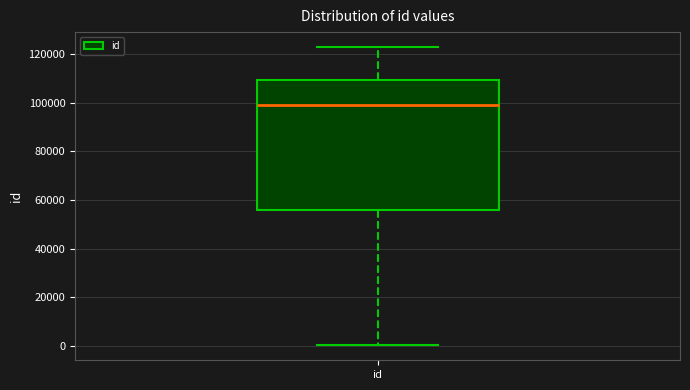

Where is the upper edge of the box for id on the y-axis? The values are not printed on the chart, so give them approximately, as read against the axis.

110000